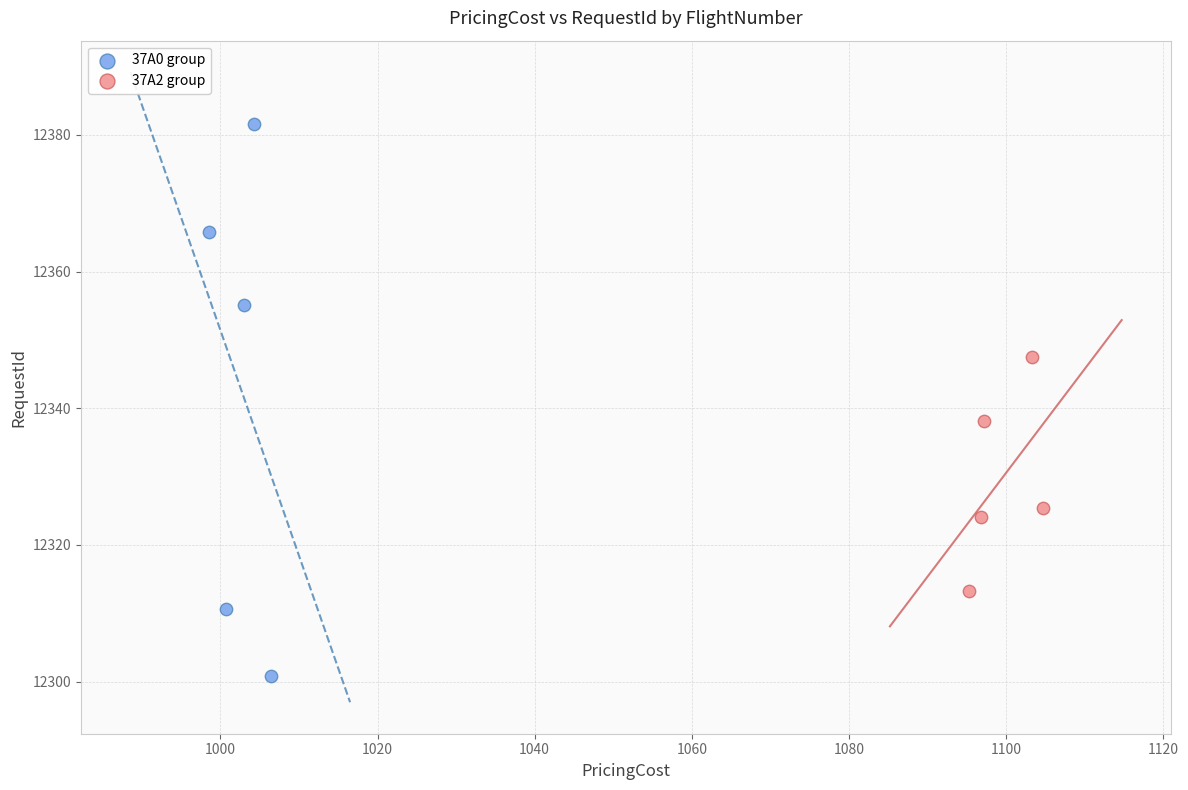

Which series contains the lowest Y value?

37A0 group